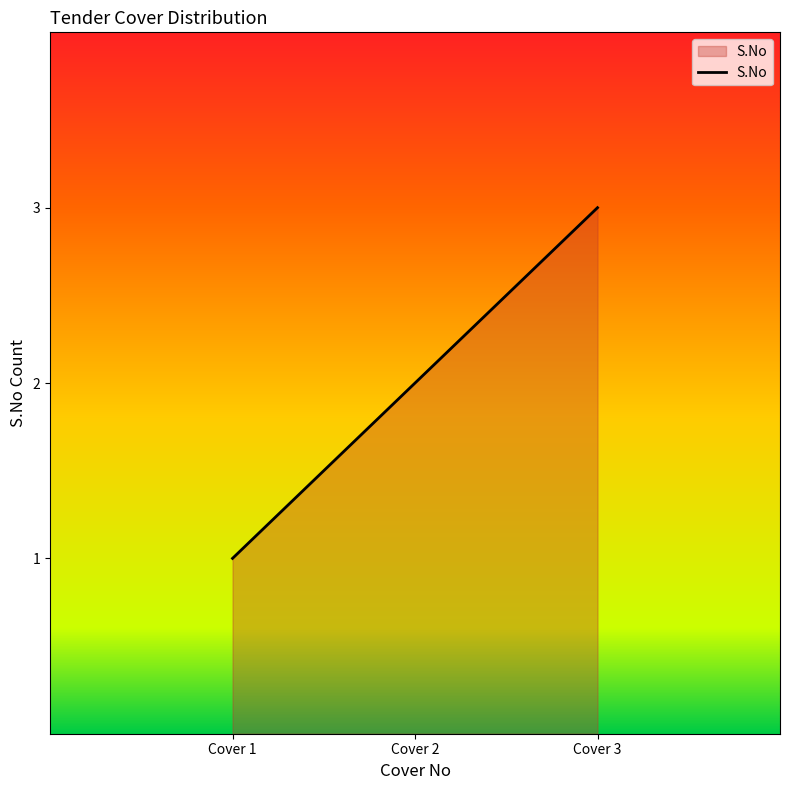

Reading left to right, transcribe all the data shown in this chart.

1	2	3